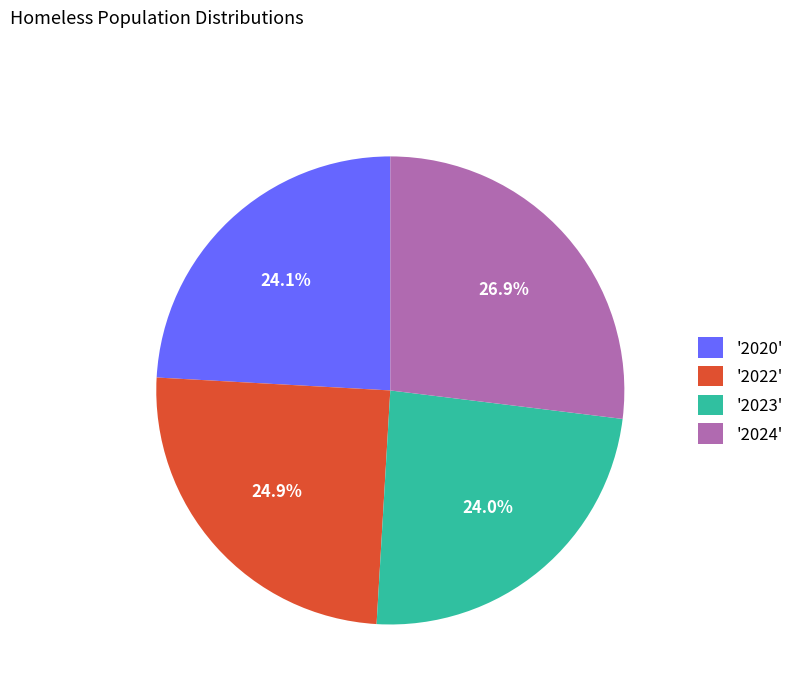

Which slice is the largest?

'2024'